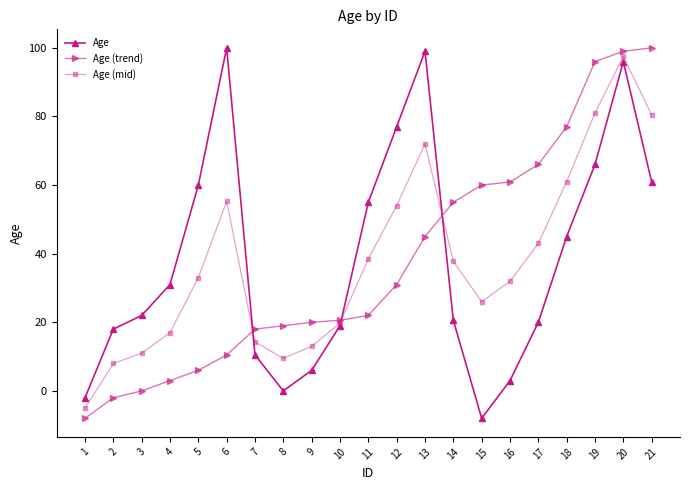

True or false: Age (mid) has a value of 22.2 at 14.

False